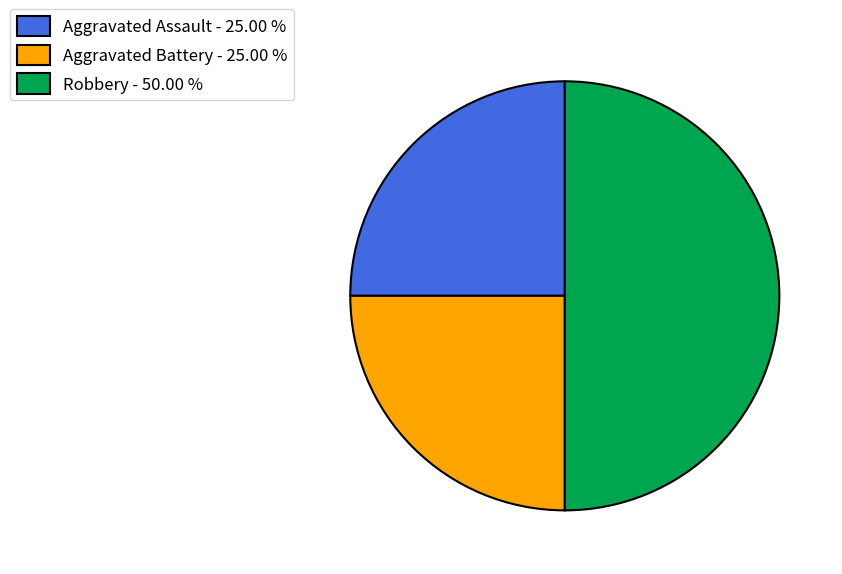

What is the largest slice in the pie chart?

Robbery